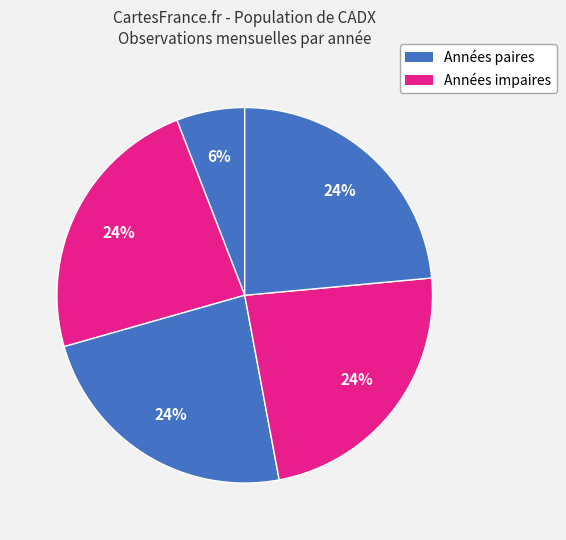

Count the number of slices in the pie.

5